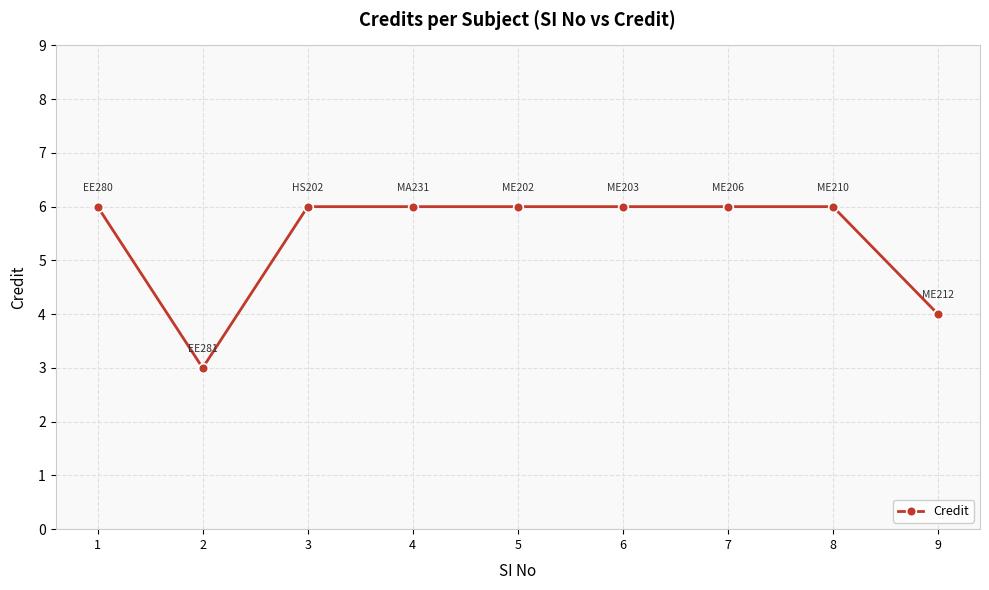

What is the minimum value shown in the chart?

3